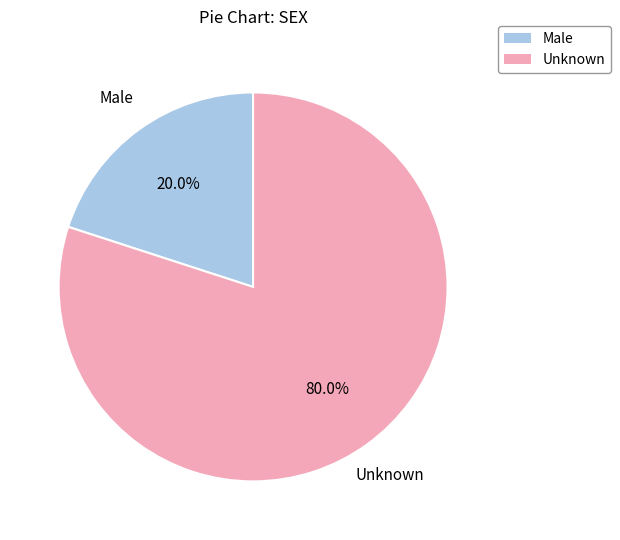

How many segments does this pie chart have?

2